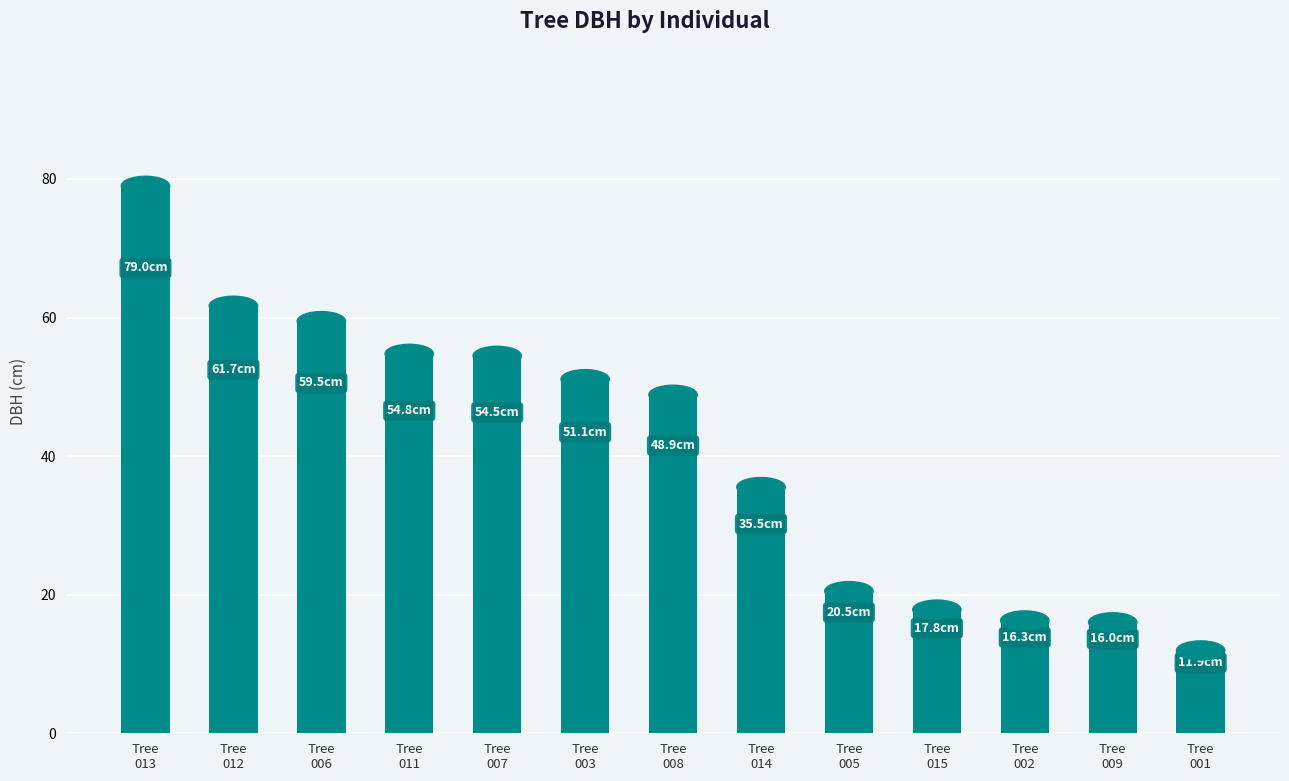

What is the difference between the maximum and second lowest values?

63.0